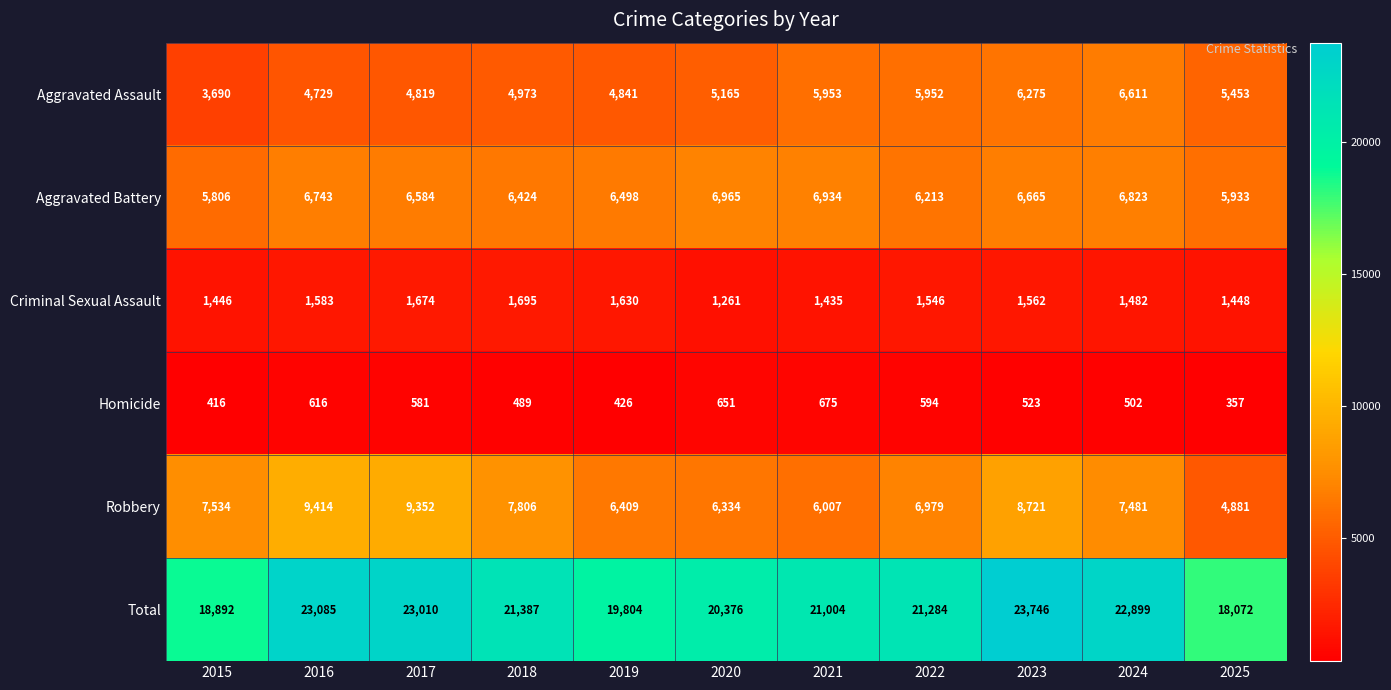

Rank the series by their maximum value, from highest to lowest.

Total, Robbery, Aggravated Battery, Aggravated Assault, Criminal Sexual Assault, Homicide